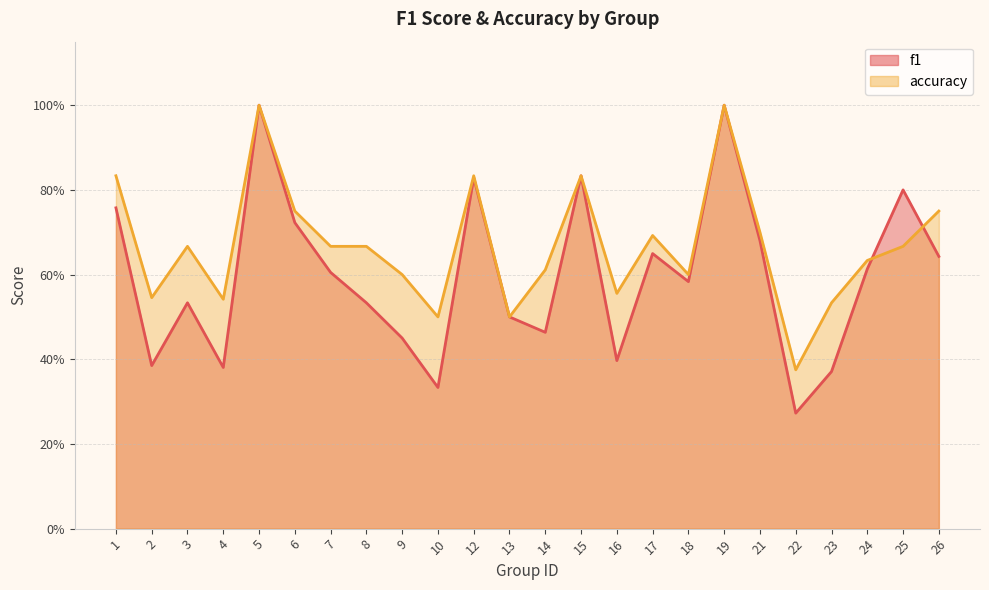

What is the lowest value of the accuracy series?

0.4